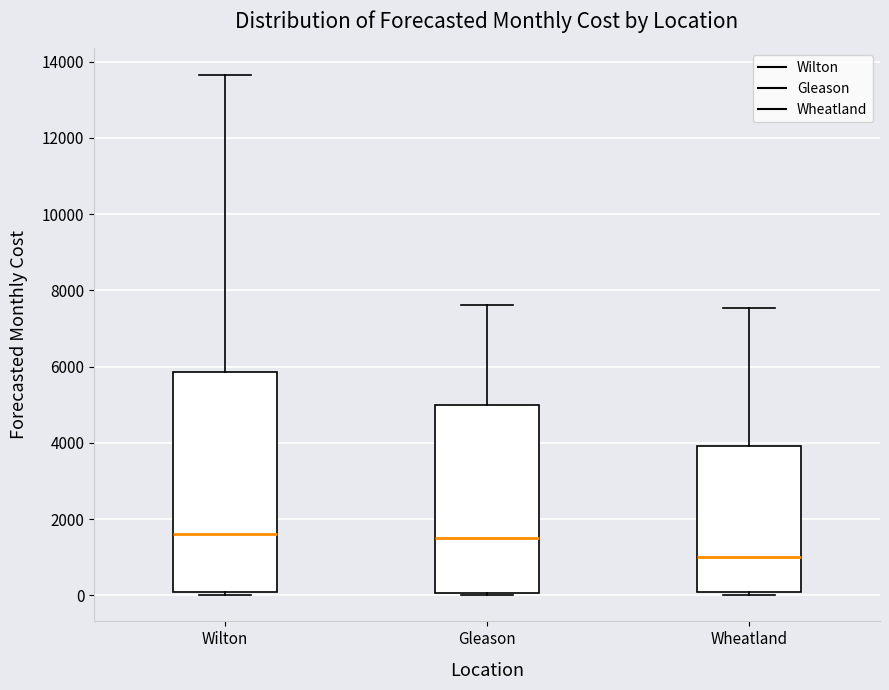

Which box has the lowest median line?

Wheatland